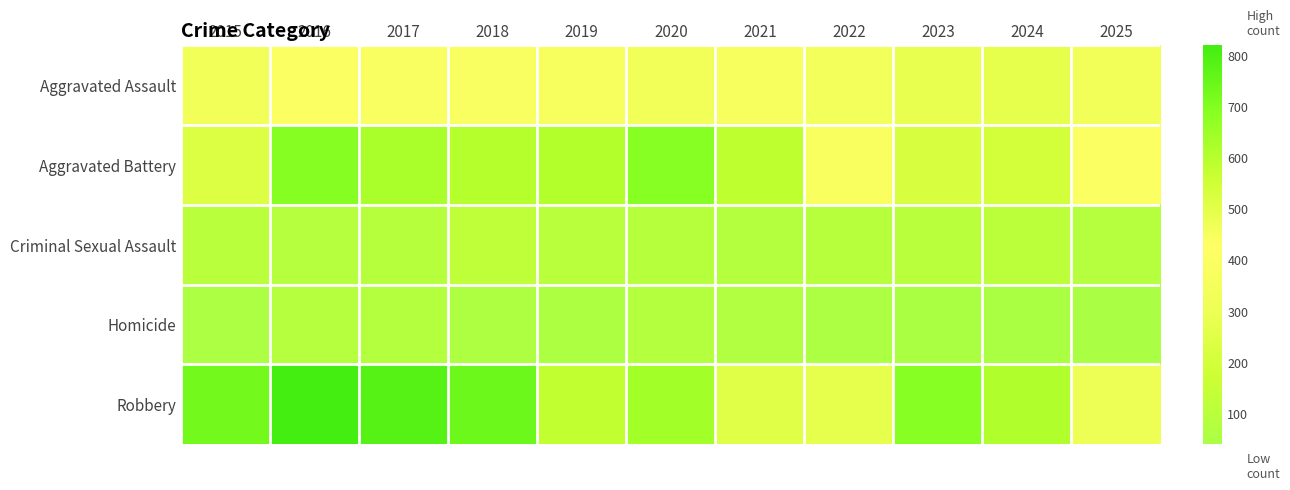

Which series has the largest total across all categories?

Robbery